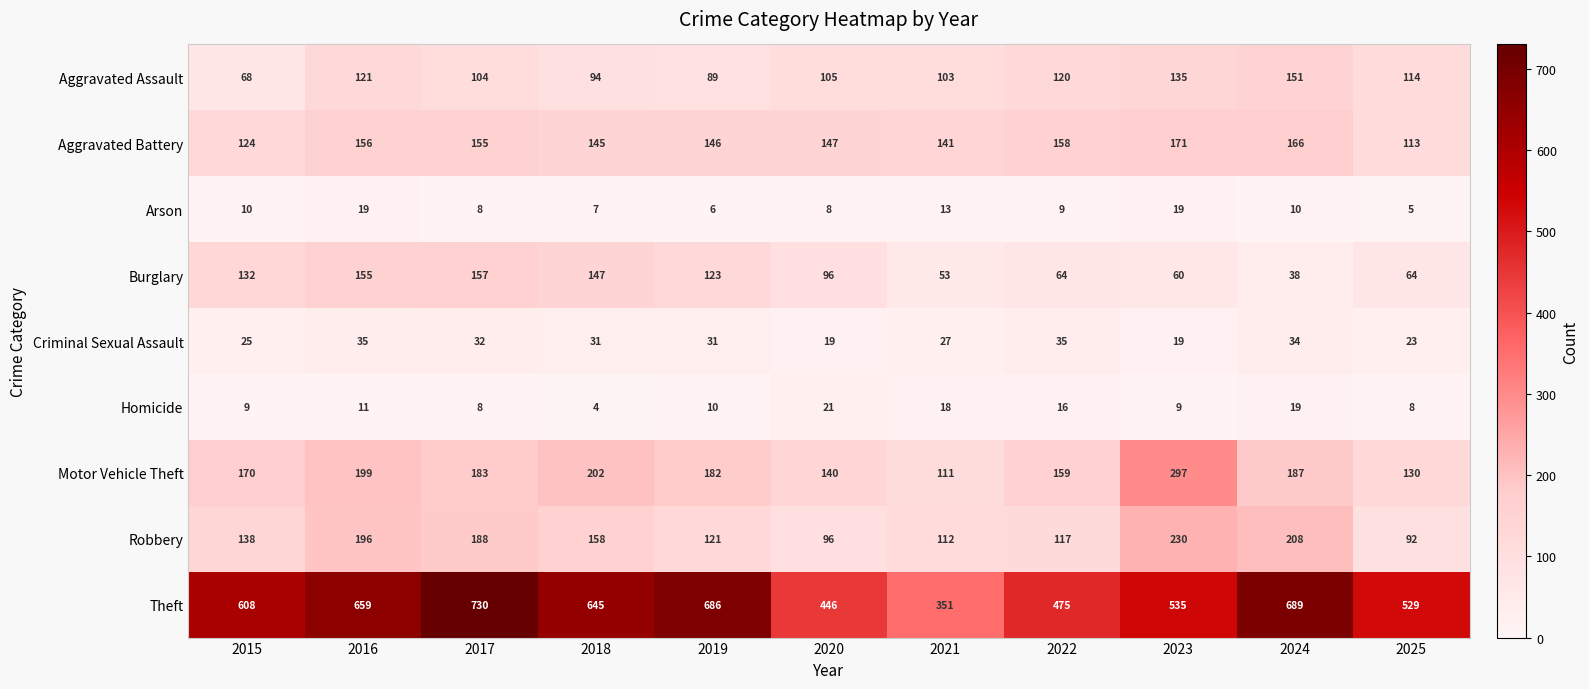

What is the maximum value shown in the chart?

730